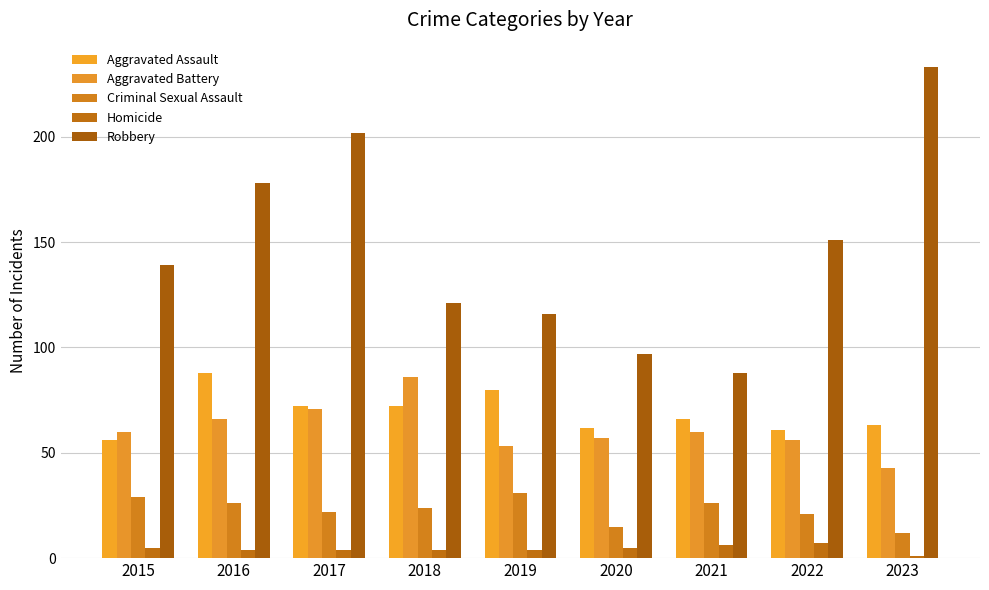

How many series are shown in this chart?

5